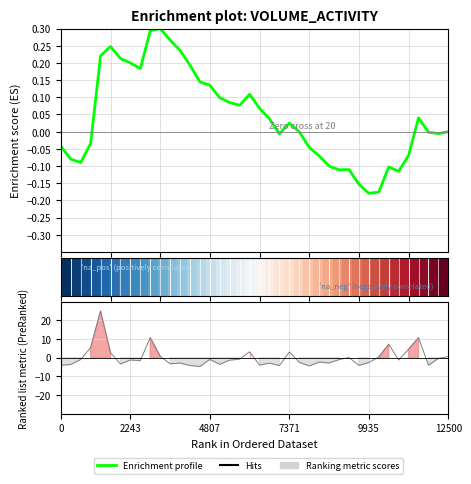

At how many categories does at least one series exceed 21?

1